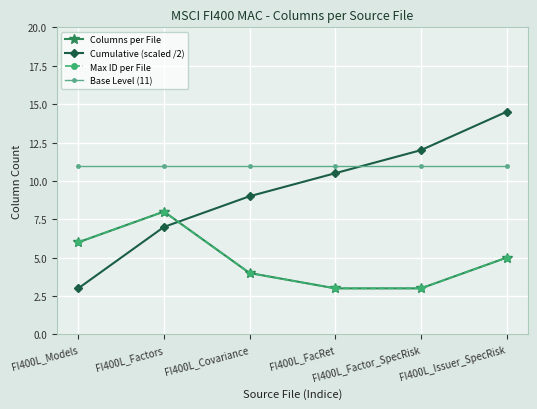

Does the chart have visible grid lines?

Yes